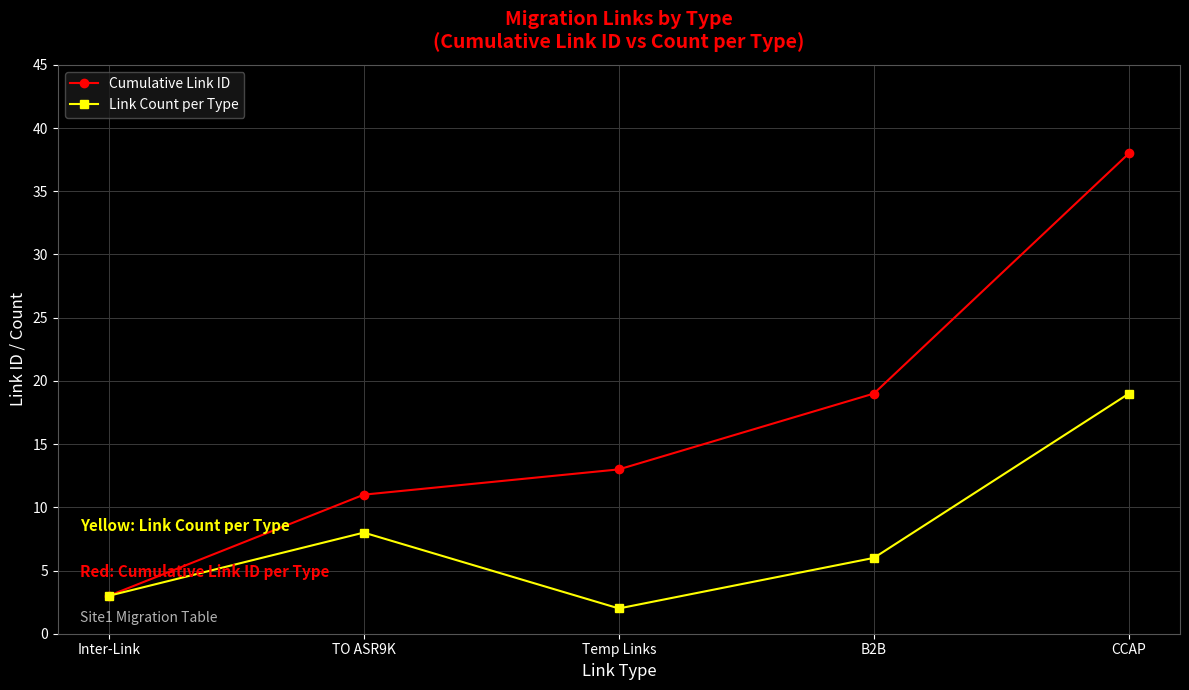

What is the label of the 5th point from the right?

Inter-Link